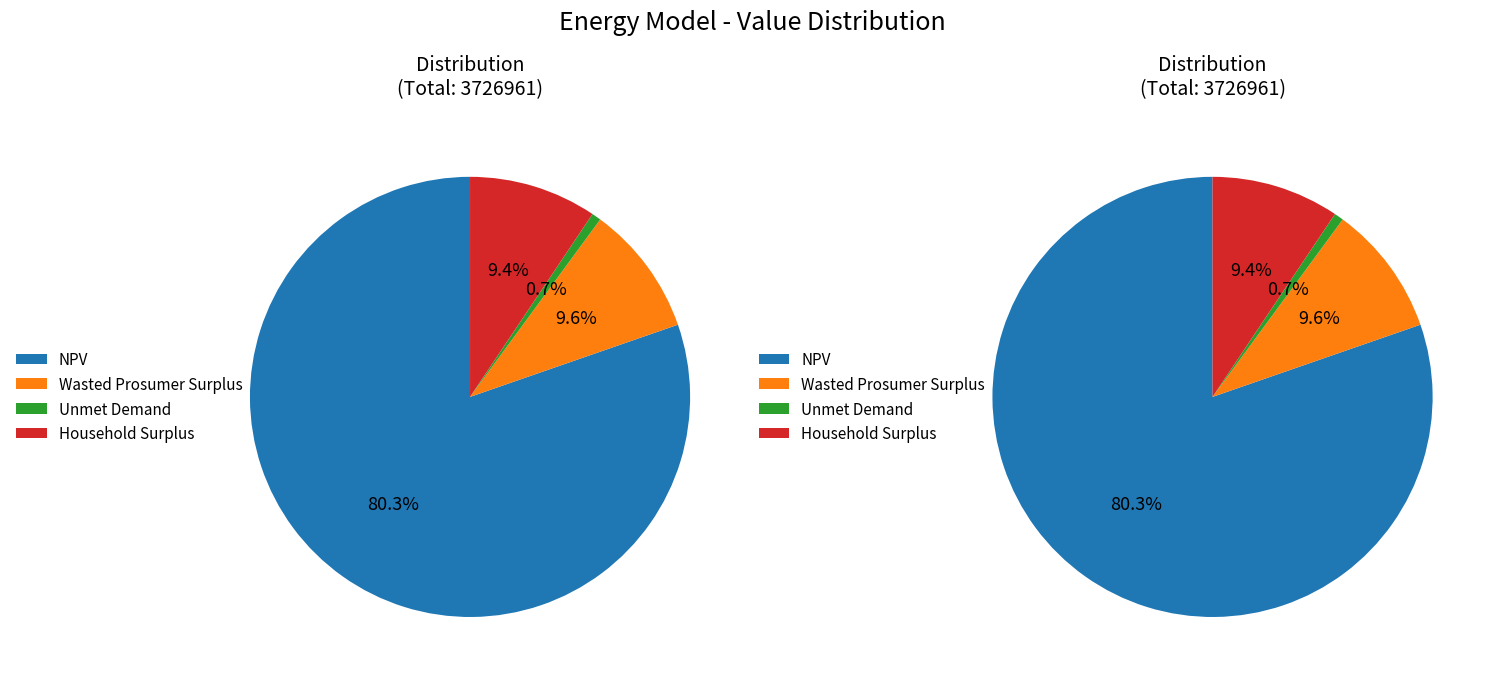

The Unmet Demand slice represents 11% of the pie. True or false?

False